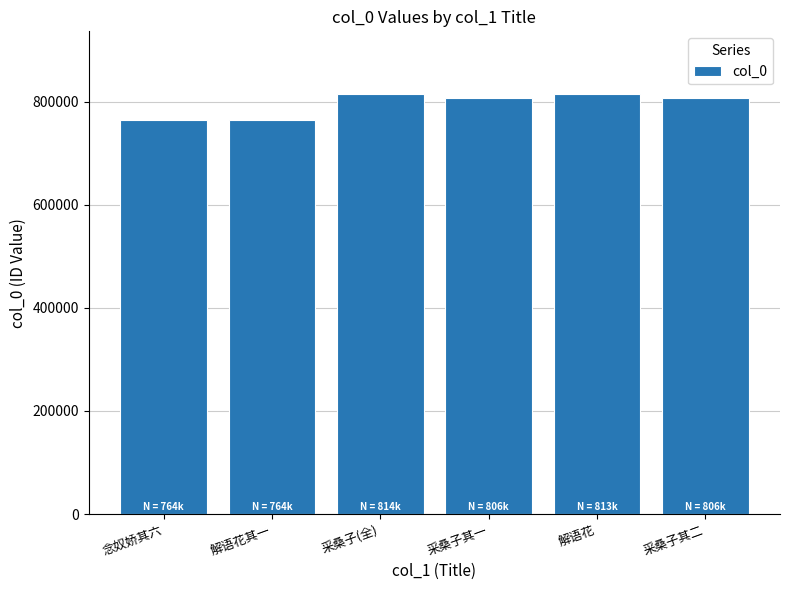

What is the sum of the values at 采桑子其一 and 采桑子其二?

1613639